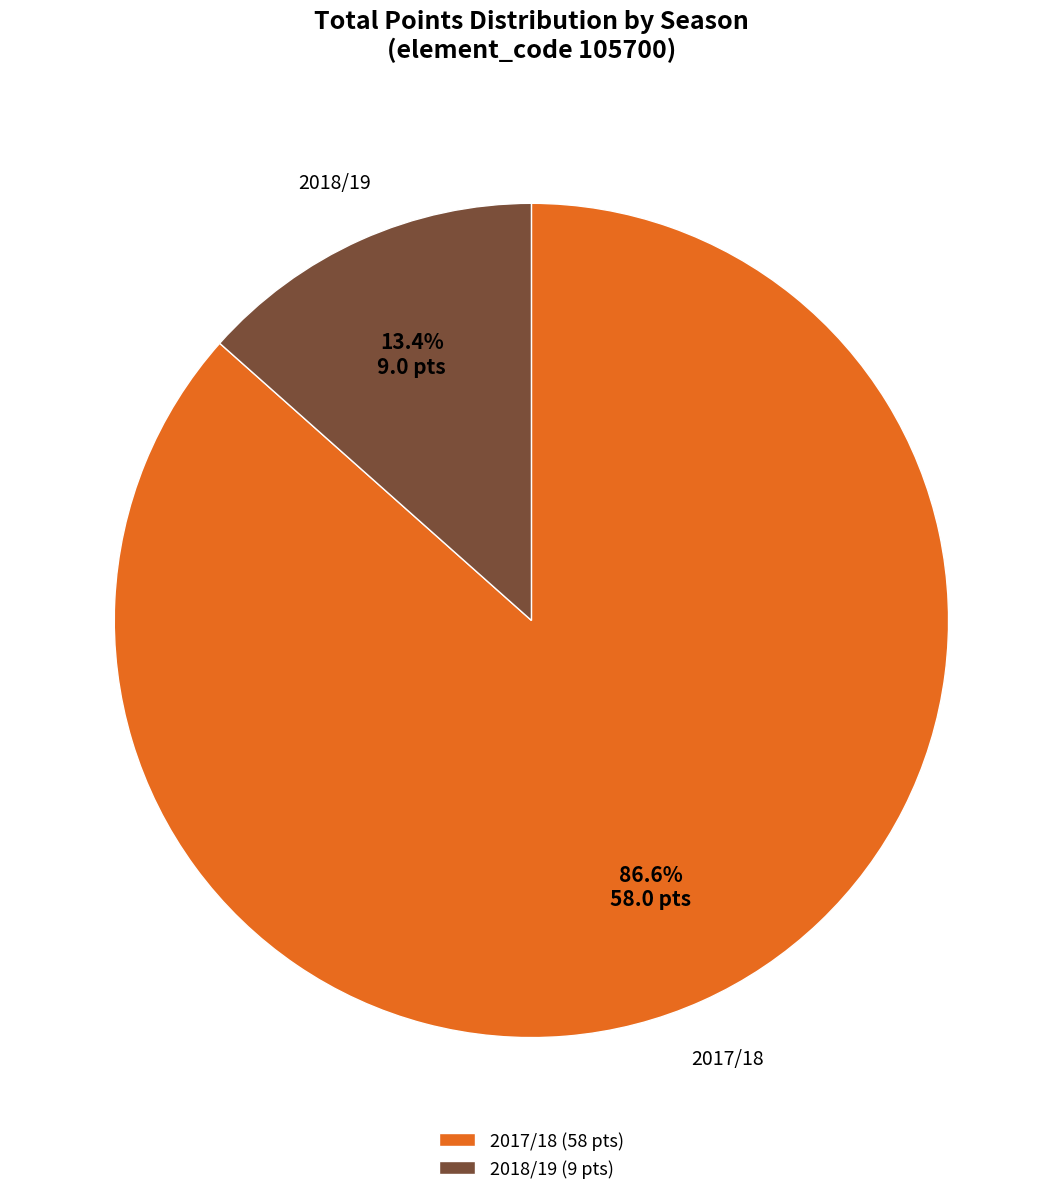

Between 2018/19 and 2017/18, which is larger?

2017/18